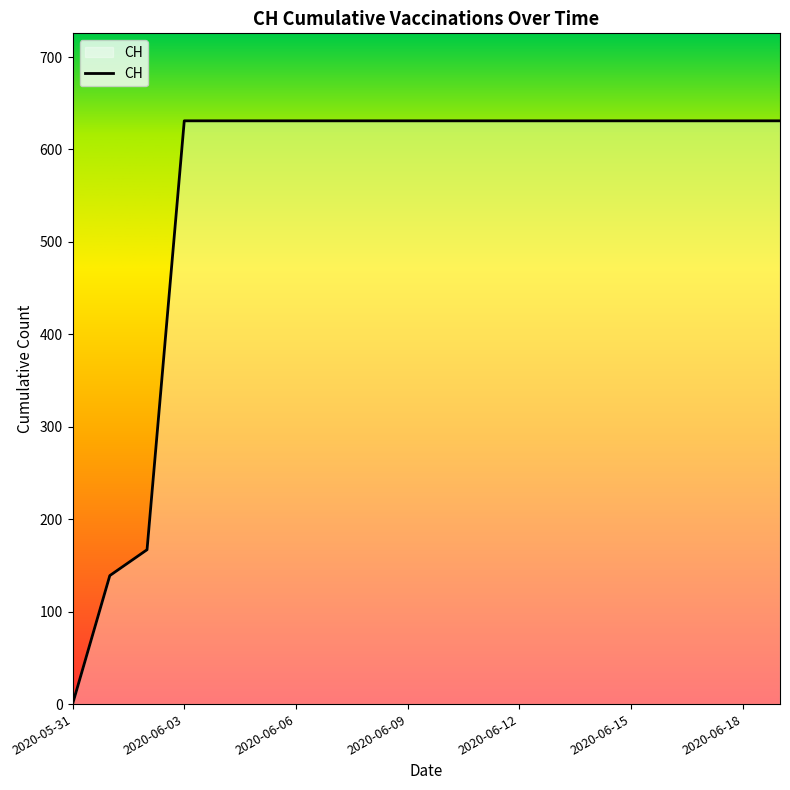

What is the maximum value shown in the chart?

631